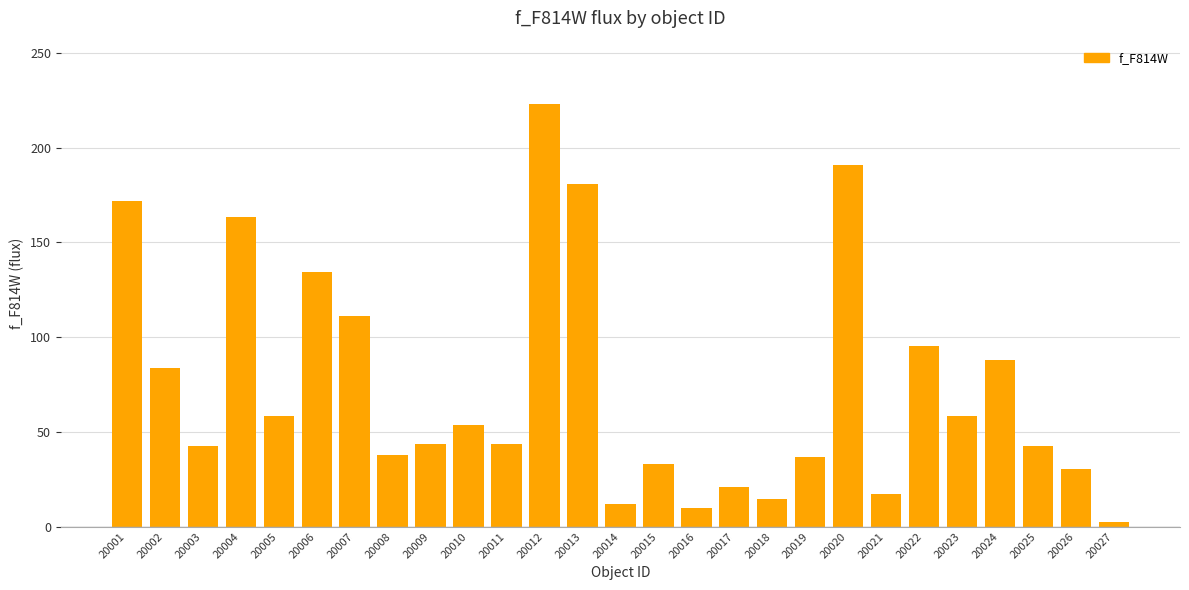

At which category does the chart reach its minimum across all series?

20027